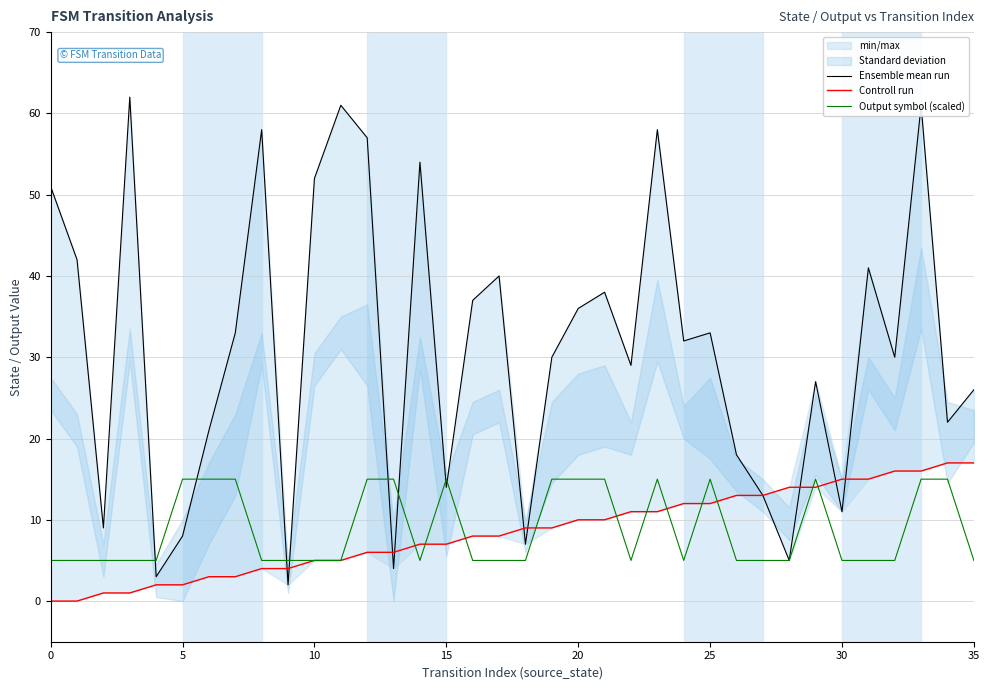

Is it true that Output symbol (scaled) equals 5 at 0?

True